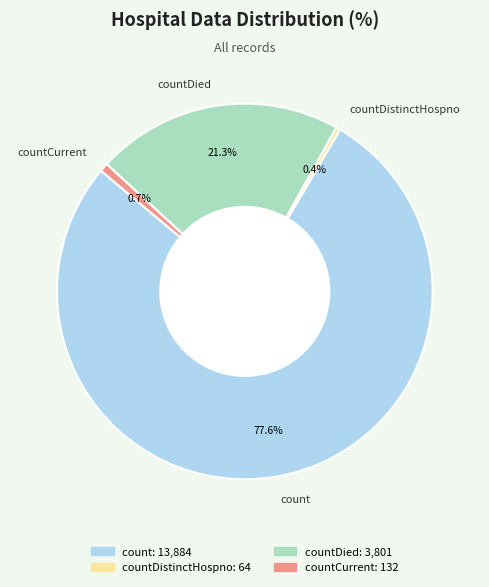

The count slice represents 78% of the pie. True or false?

True